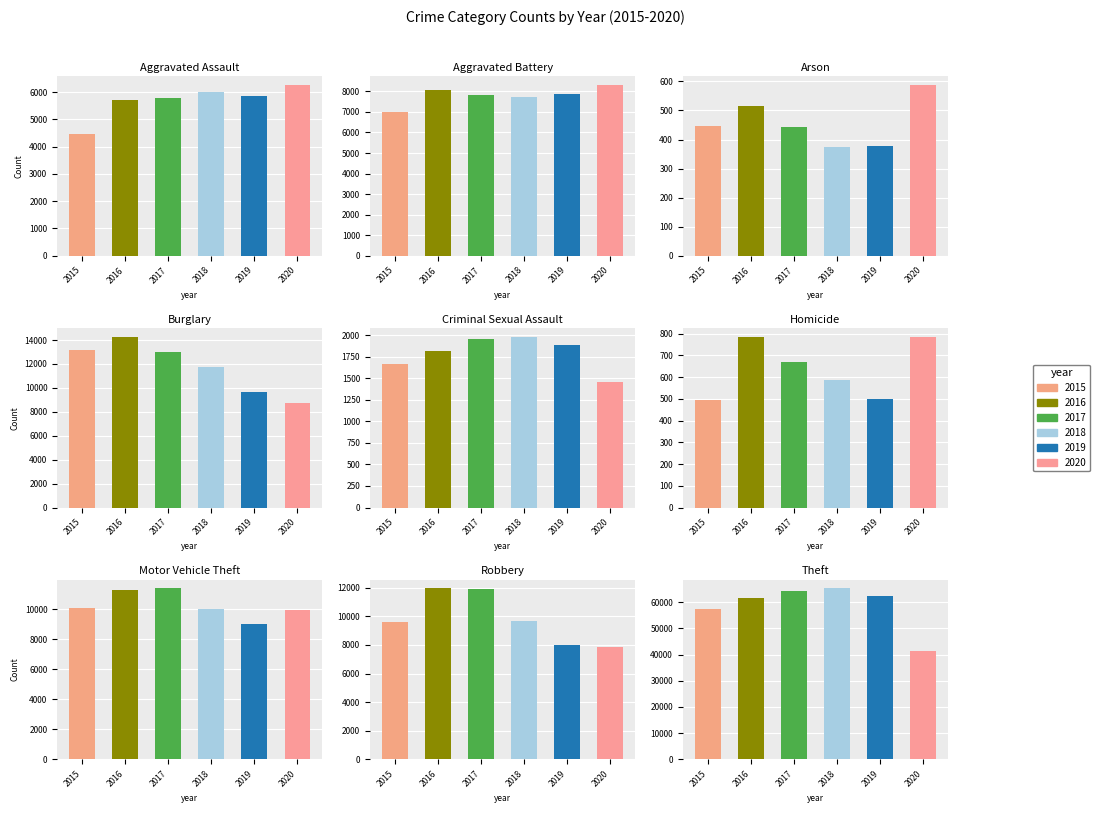

What is the total value across all series at Burglary?

70616